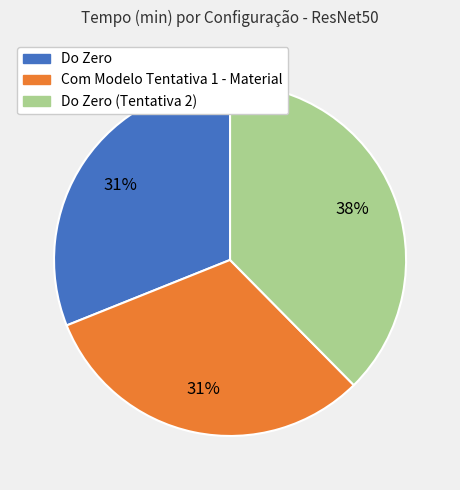

Is there any slice that represents more than half of the pie?

No